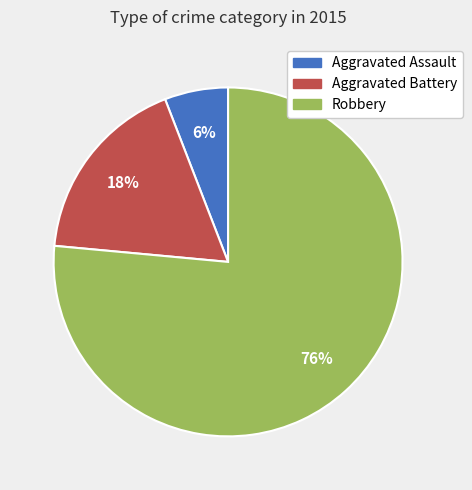

True or false: Aggravated Battery accounts for 18% of the total.

True